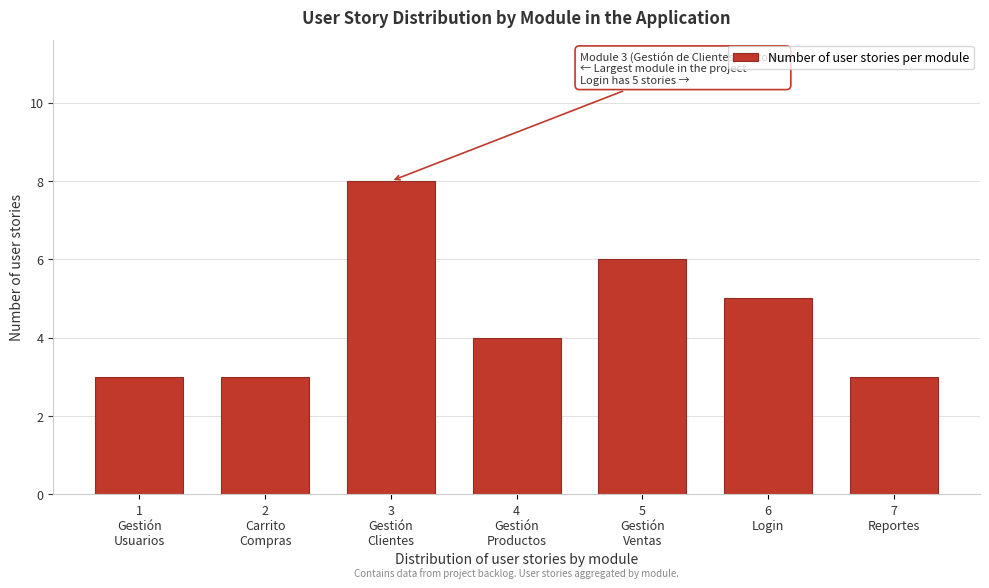

Reading left to right, extract all data points from this chart.

3	3	8	4	6	5	3